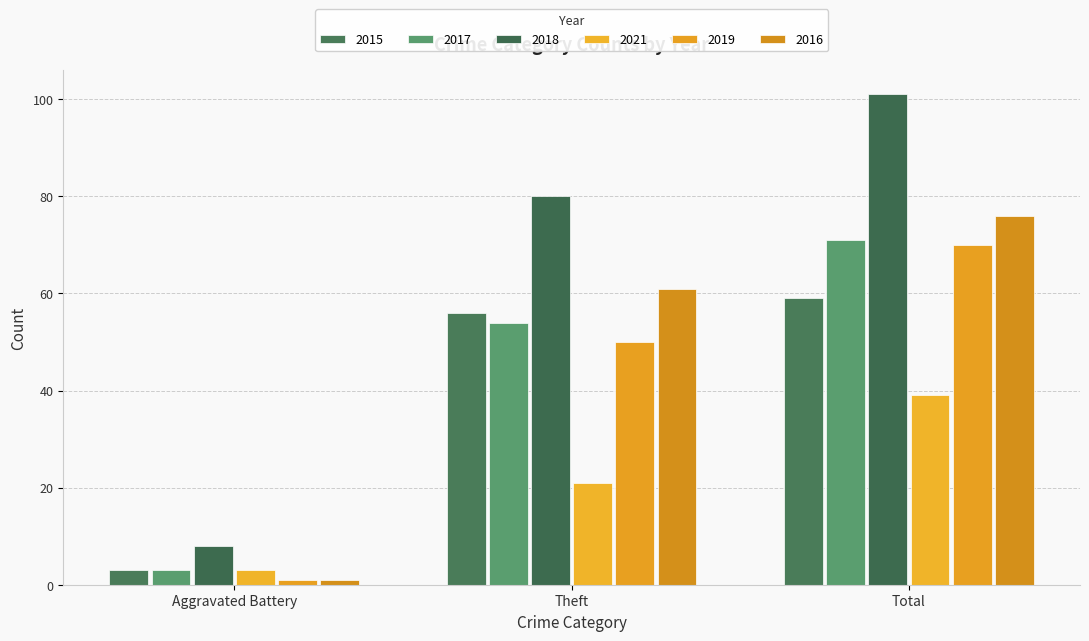

Which series has the largest range (max minus min)?

2018